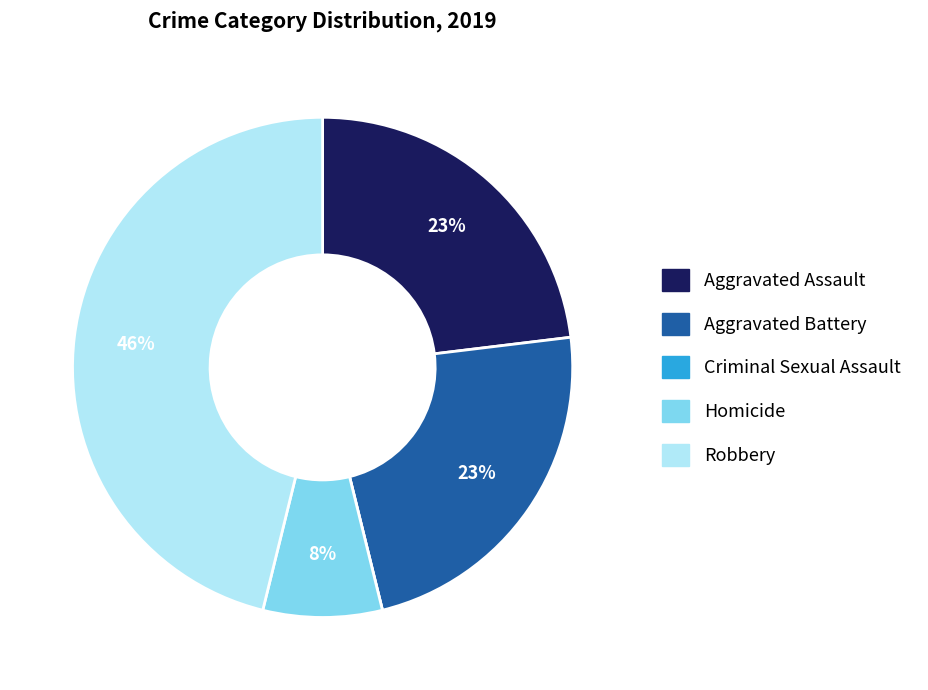

Between Robbery and Aggravated Assault, which is larger?

Robbery